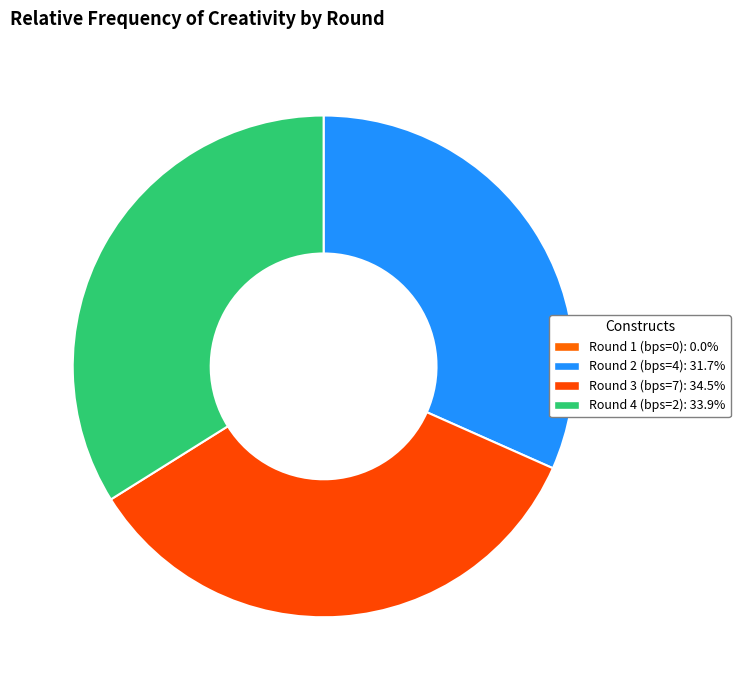

Which has a higher value, Round 2 (bps=4) or Round 3 (bps=7)?

Round 3 (bps=7)